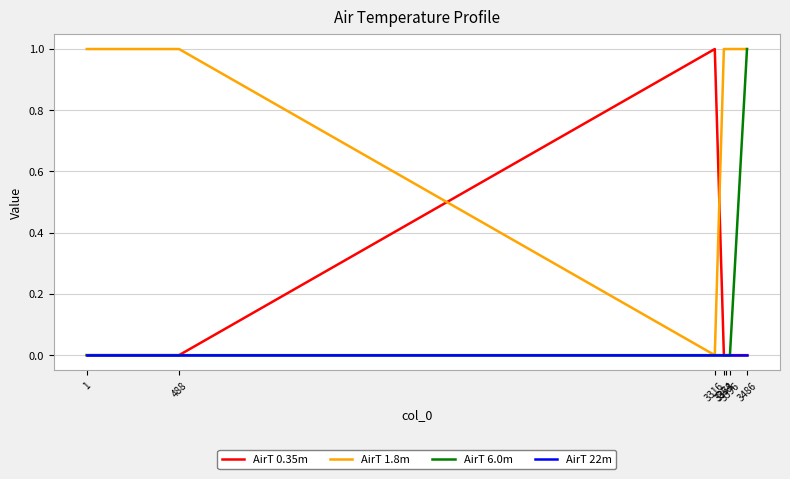

Which label corresponds to the largest value in the chart?

3316